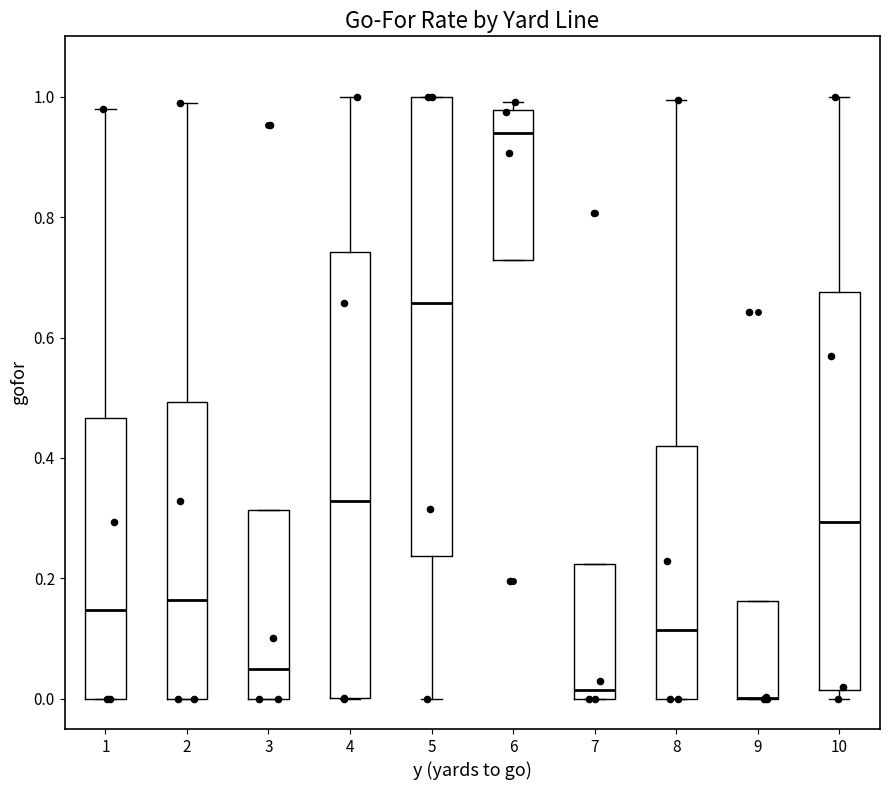

Where does the median line of the box at x = 10 sit on the y-axis? The values are not printed on the chart, so give them approximately, as read against the axis.

0.30